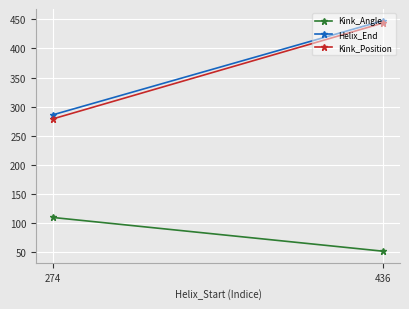

Is this an area chart (filled region under the line)?

No